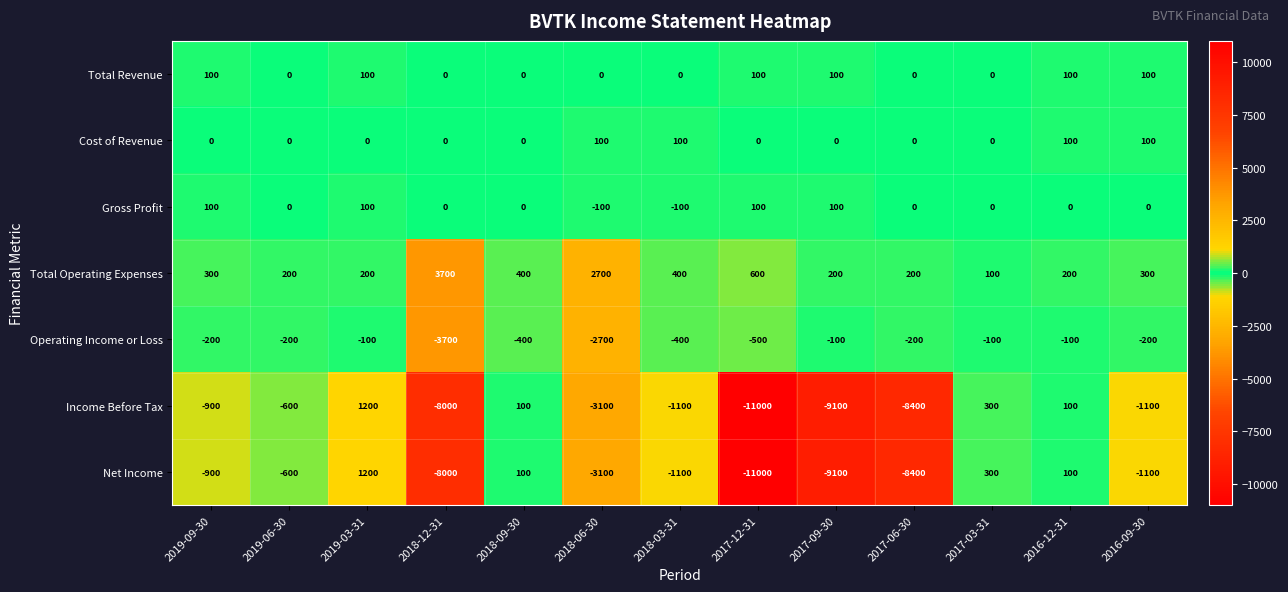

At which category is the sum across all series the highest?

2019-03-31